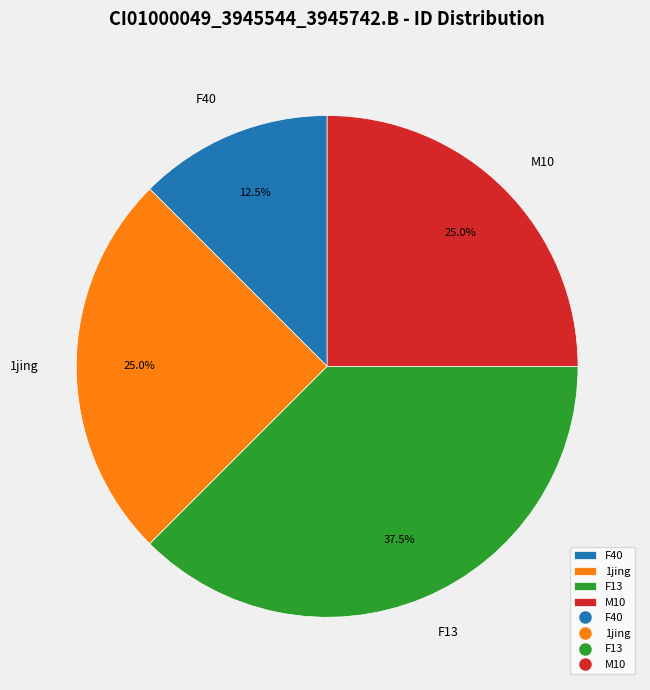

How many slices are in this pie chart?

4